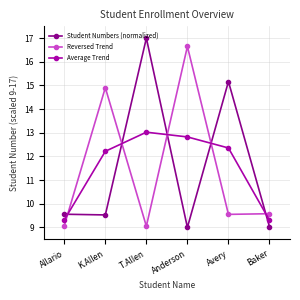

Is the value of Average Trend at T.Allen greater than the value of Reversed Trend at K.Allen?

No